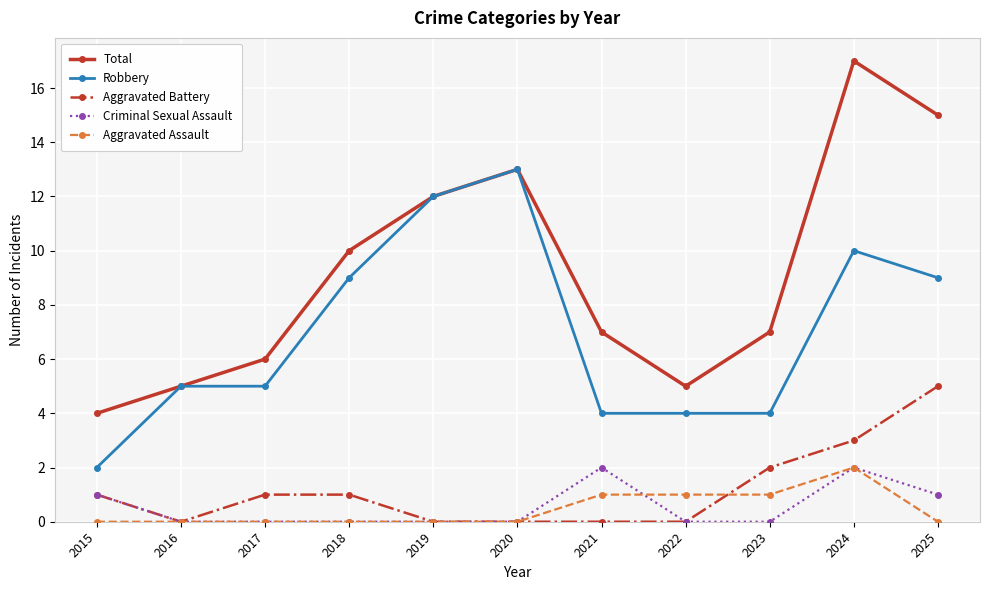

Is the value of Criminal Sexual Assault at 2018 greater than the value of Aggravated Assault at 2021?

No